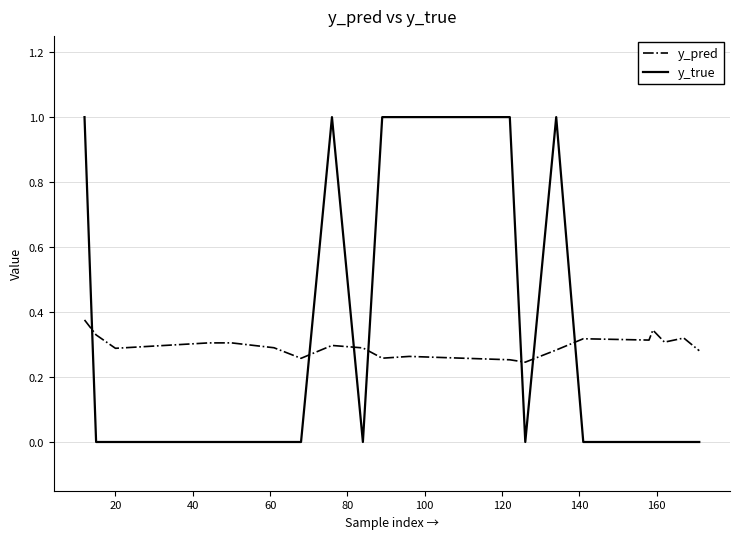

Which series has the widest spread of values?

y_true